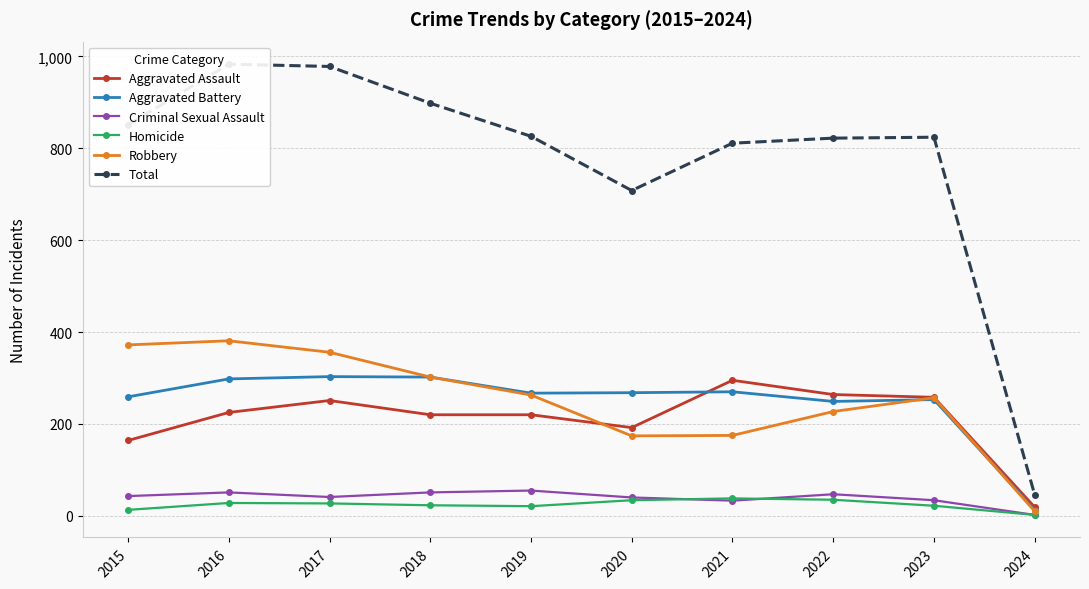

The Aggravated Battery series shows 259 at 2015. True or false?

True